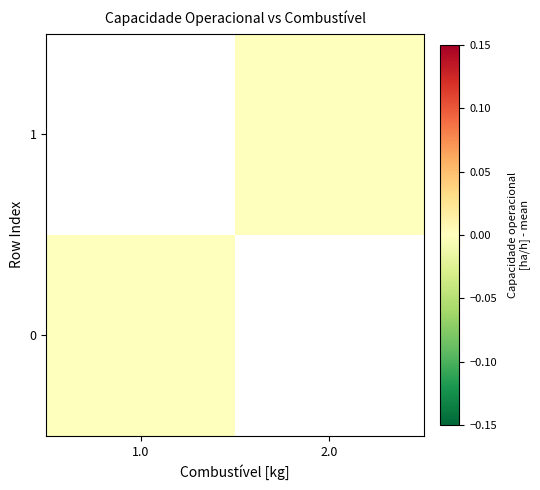

The value of 1 at 2.0 is -0.0. True or false?

False